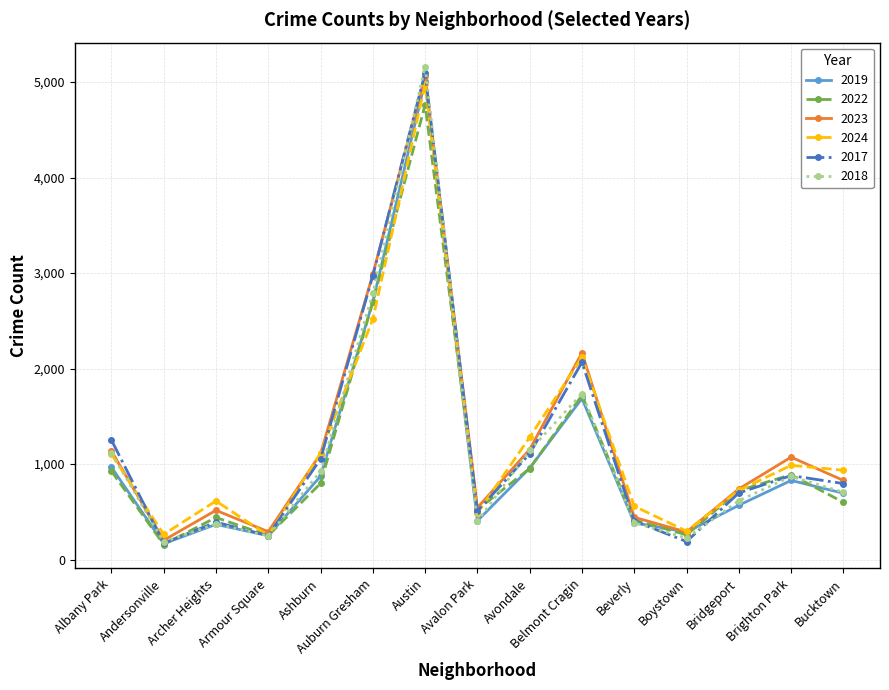

What is the sum of all 2017 values?

17829